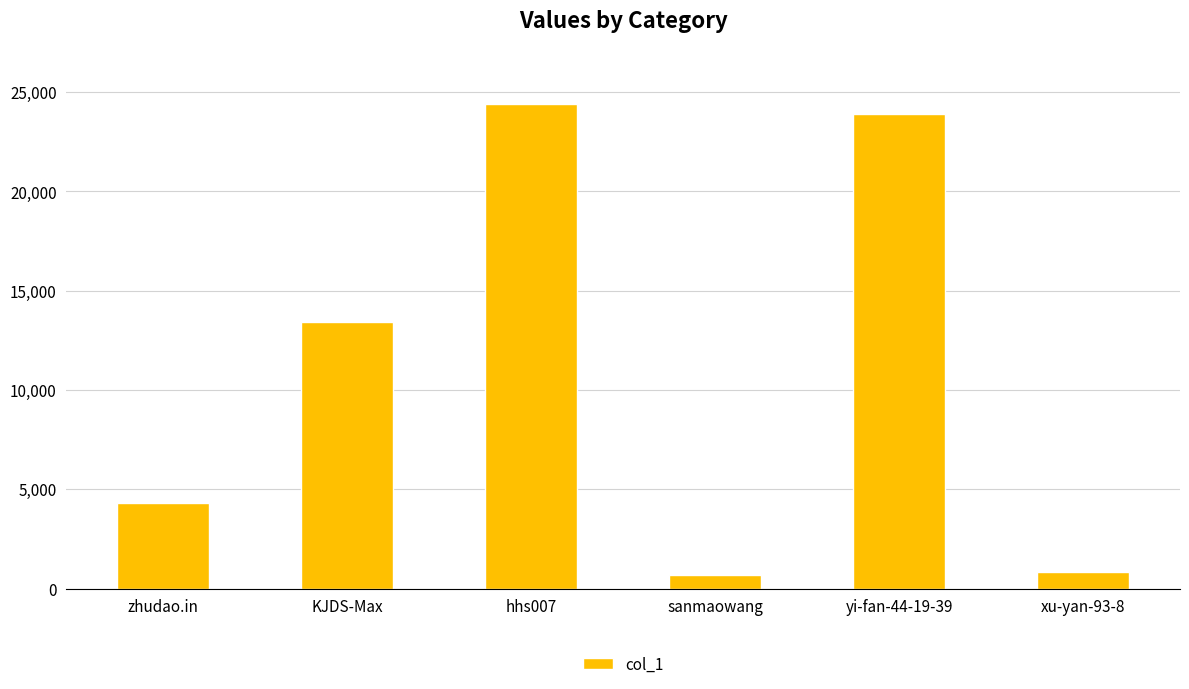

What position from the left is sanmaowang?

4